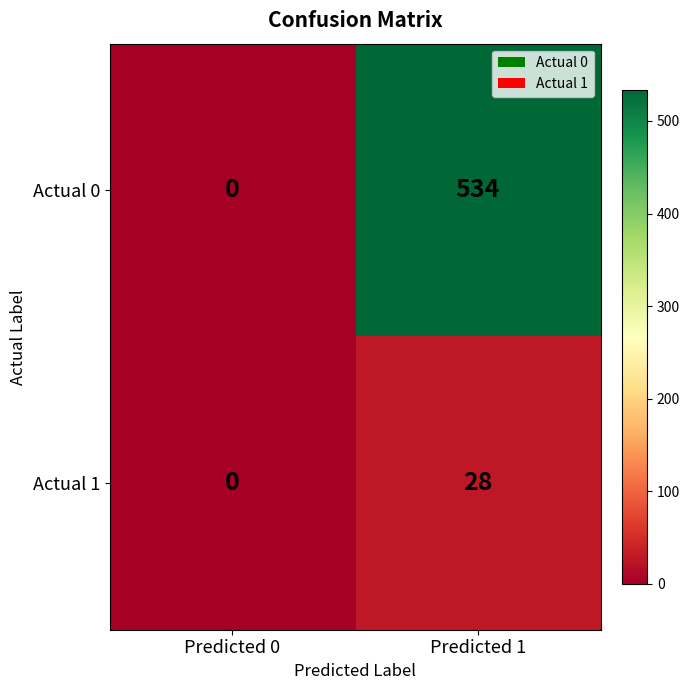

At which category is the sum across all series the highest?

Predicted 1